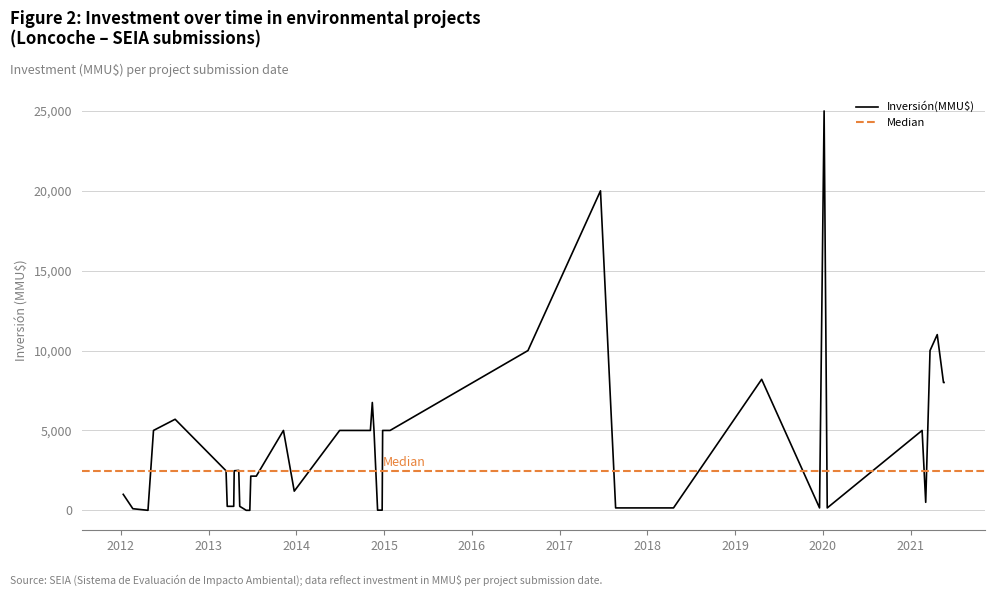

Where is the data nearest to the value 12500?

2021-04-22